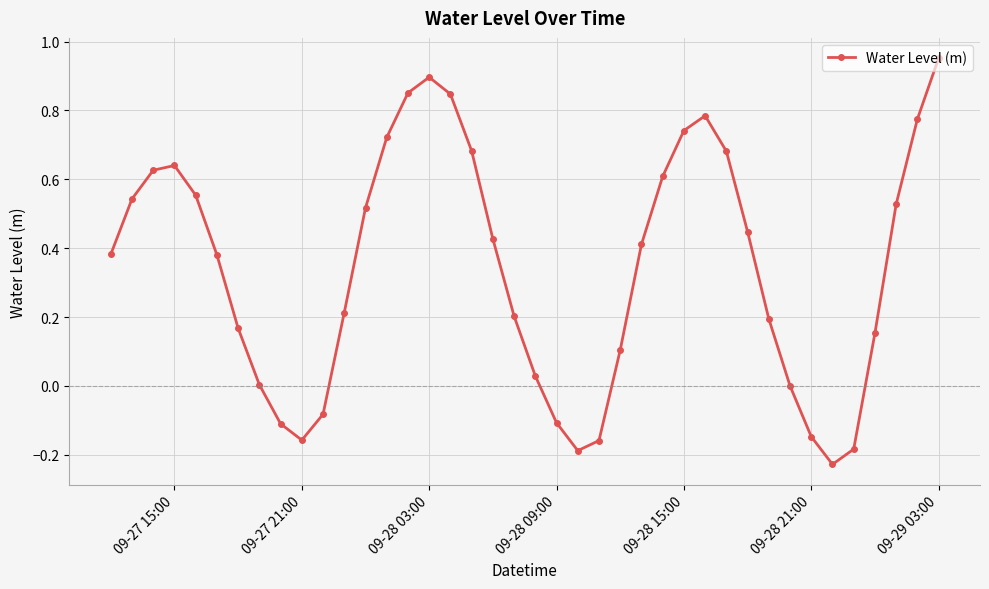

What is the difference between the maximum and minimum values?

1.2